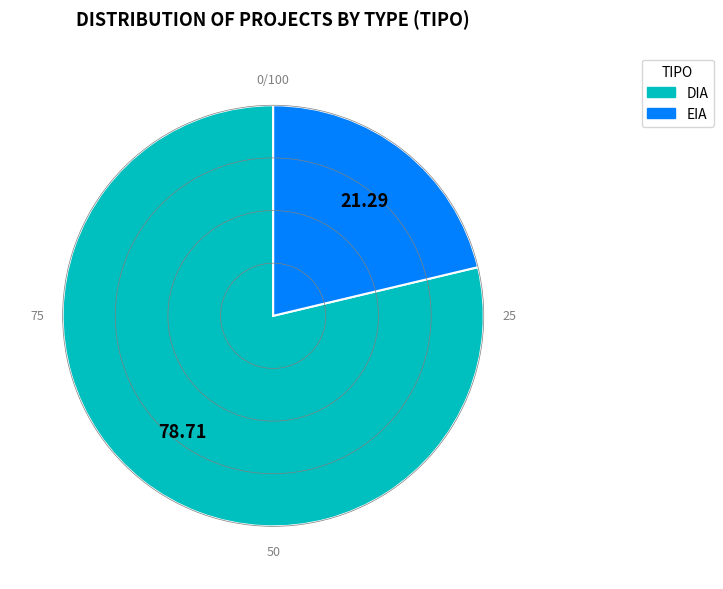

How many segments does this pie chart have?

2